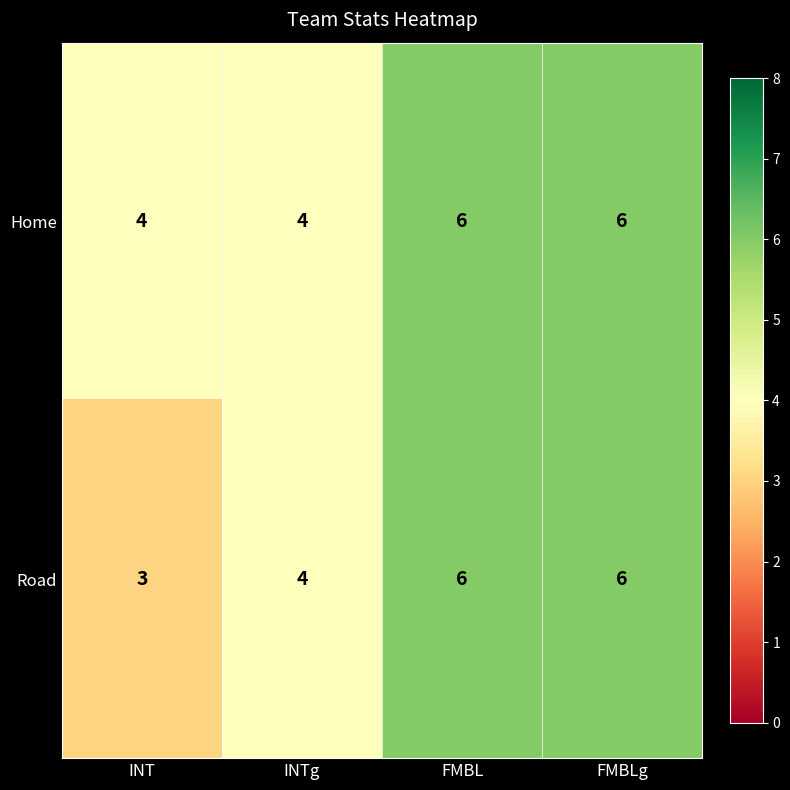

Read the Home value at FMBL.

6